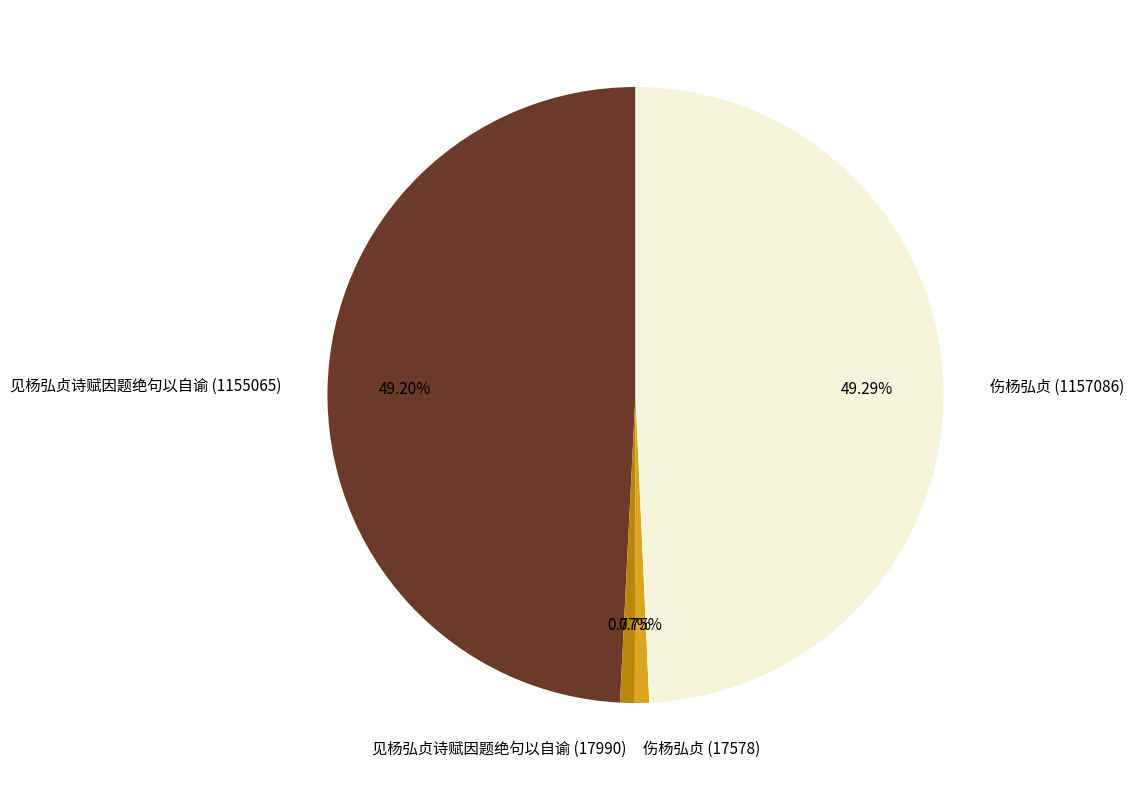

Does any single category account for the majority?

No